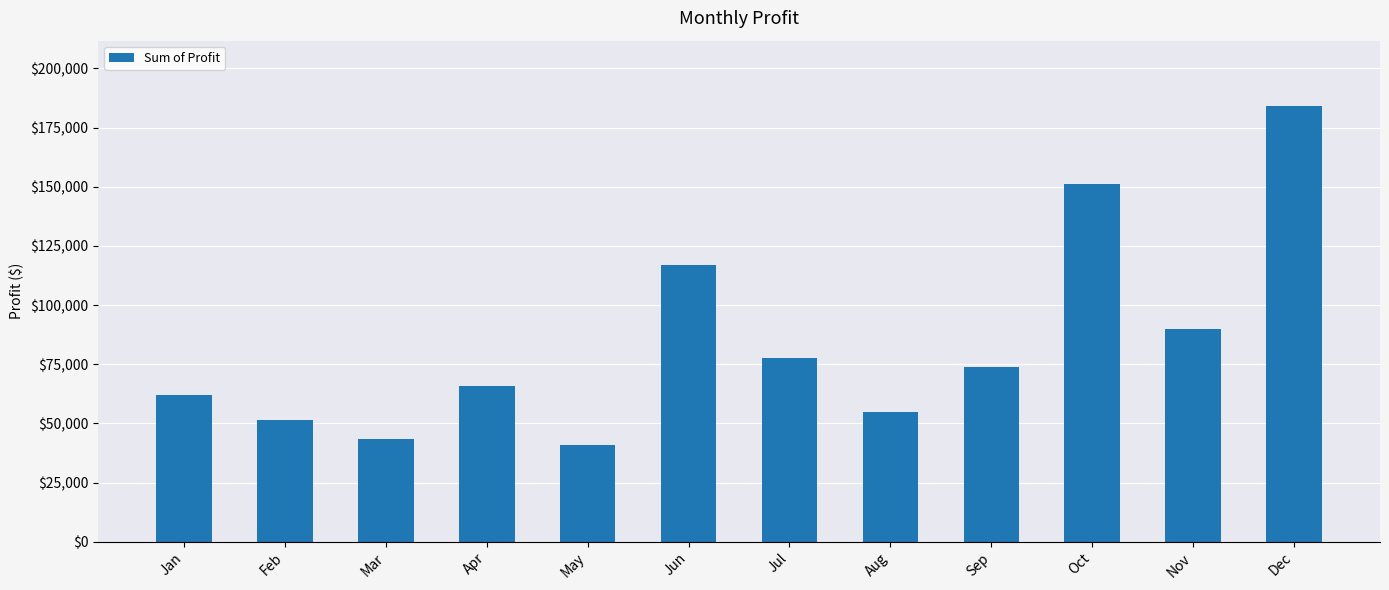

Rank the categories by value from highest to lowest.

Dec, Oct, Jun, Nov, Jul, Sep, Apr, Jan, Aug, Feb, Mar, May